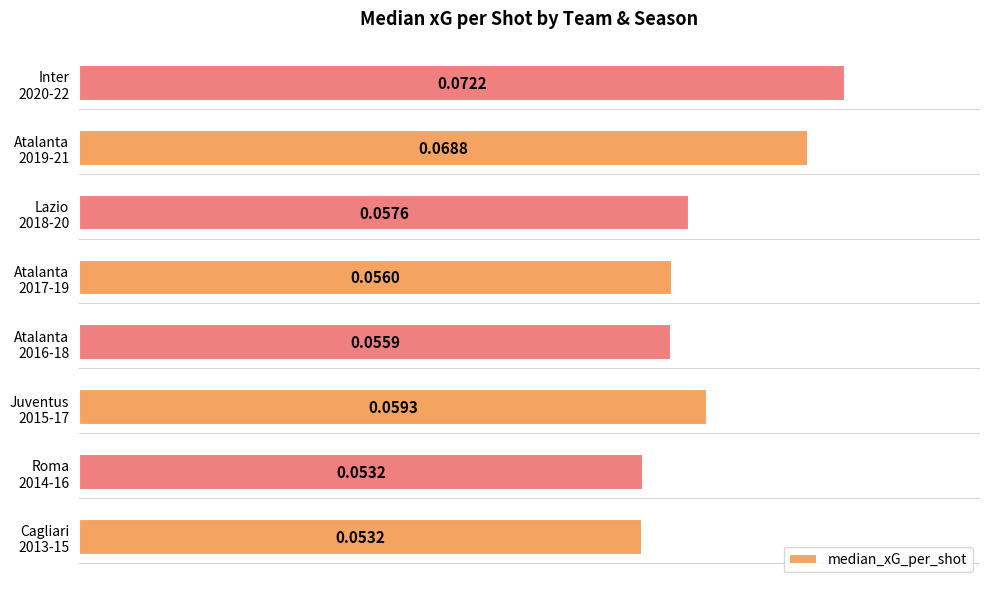

What is the sum of all values?

0.5